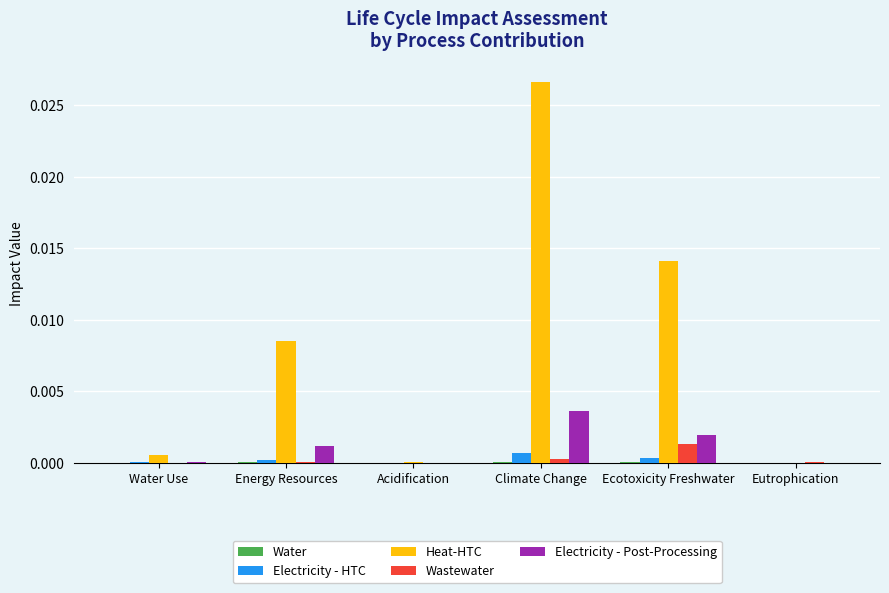

Between Climate Change and Ecotoxicity Freshwater, which series saw the biggest shift?

Heat-HTC